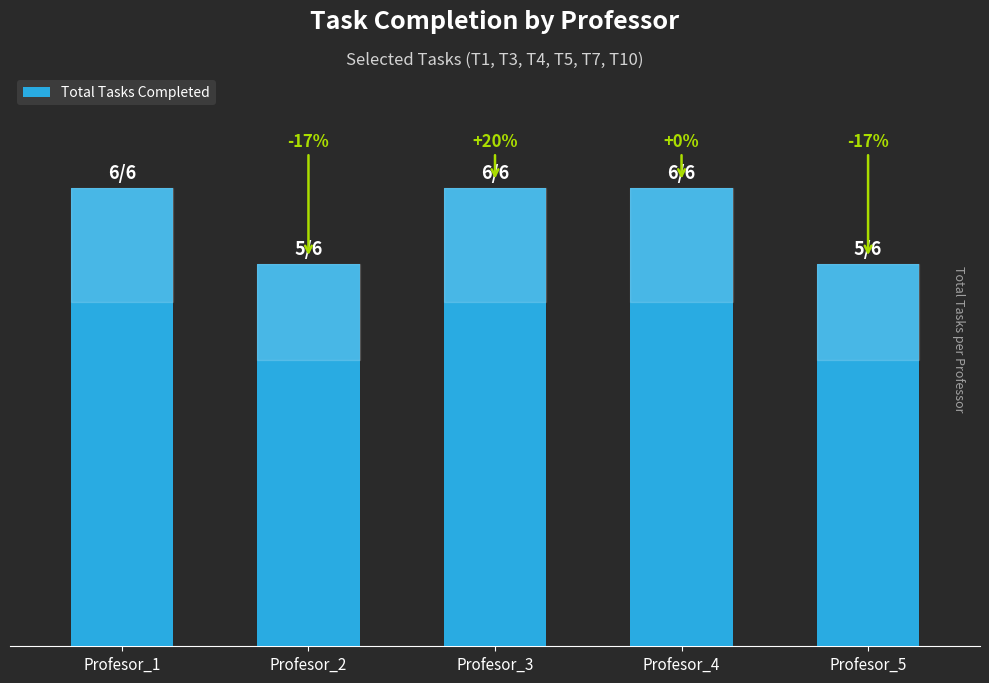

What is the value of the 5th bar from the left?

5